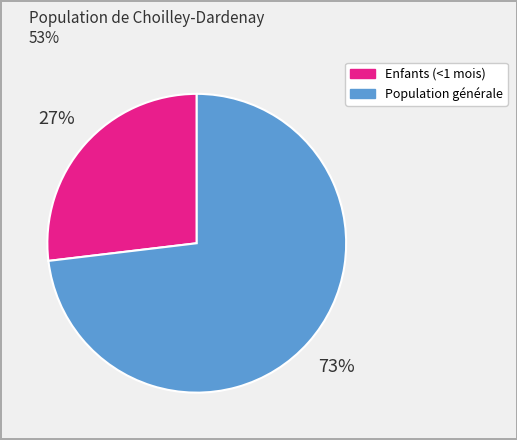

To the nearest percent, what is the difference between the largest and smallest slice percentages?

46%